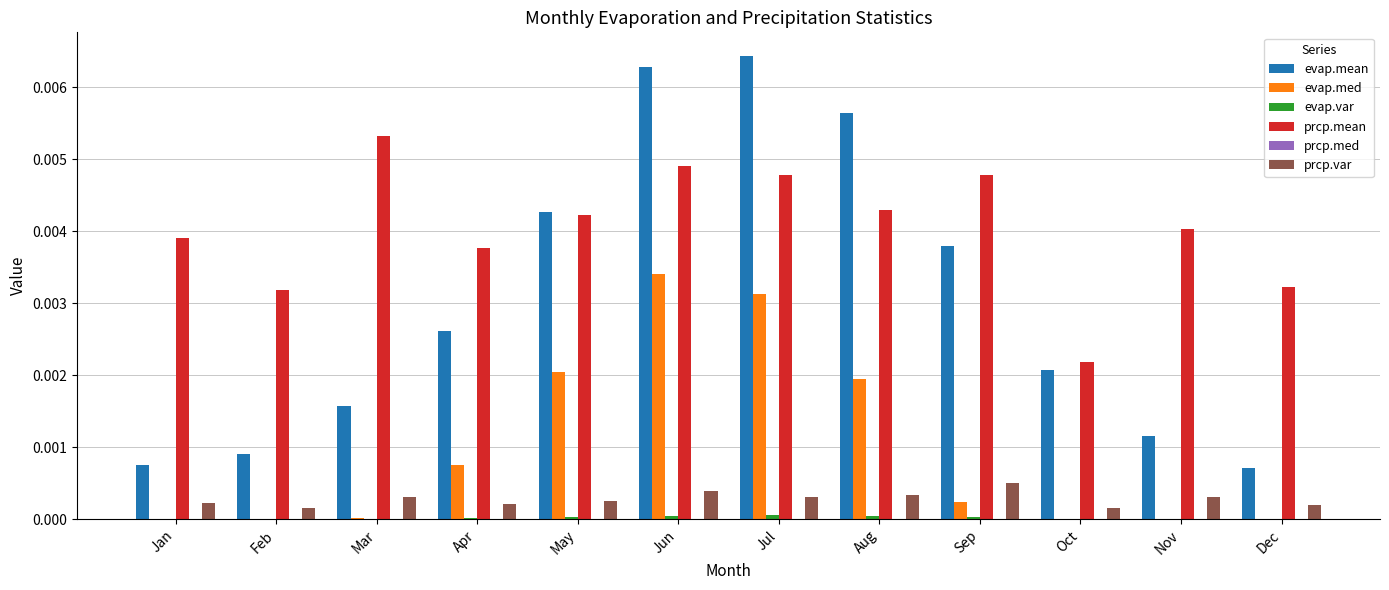

Between Jul and Oct, which series saw the biggest shift?

evap.mean